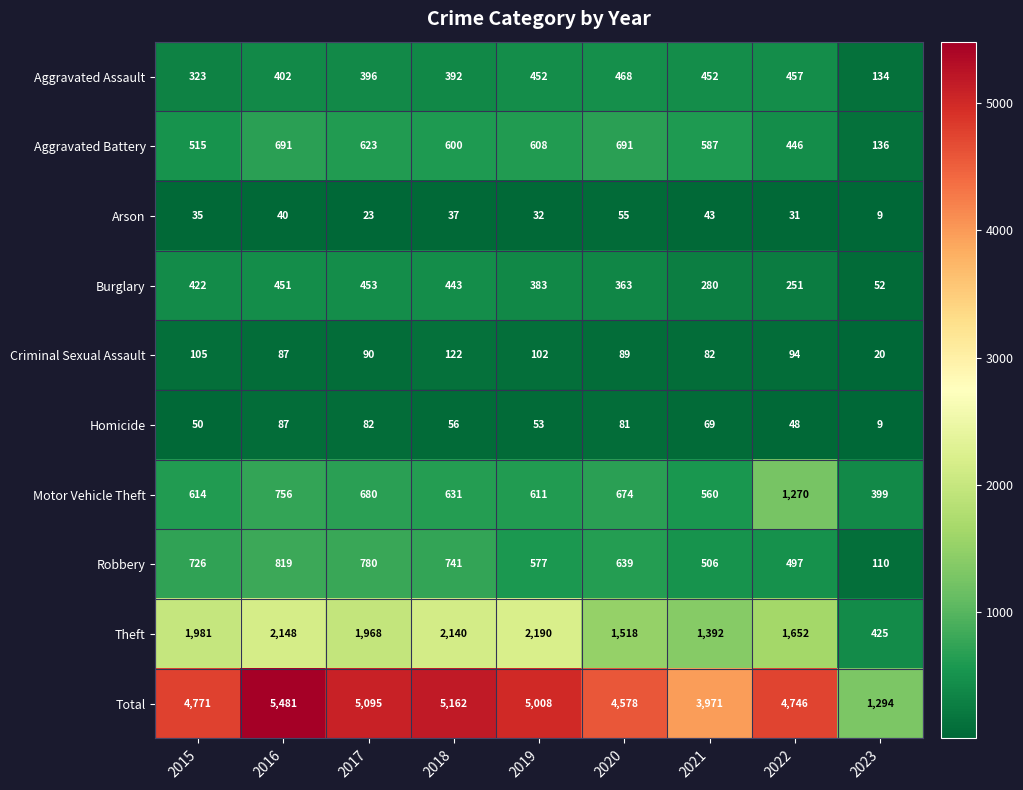

Which series has the largest range (max minus min)?

Total